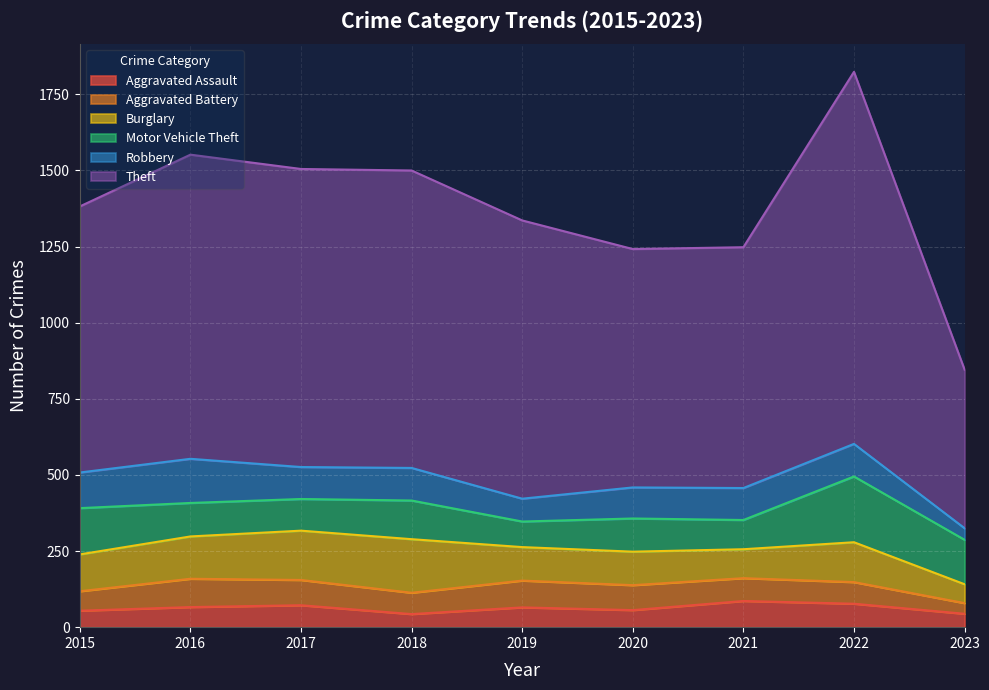

Read the Theft value at 2022, to the nearest 50.

1200